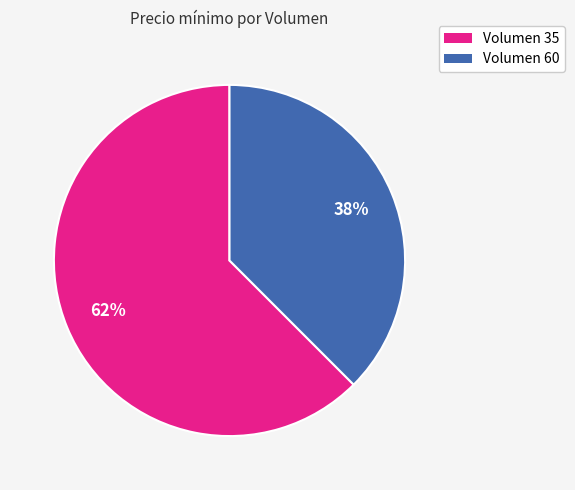

Is there a majority slice in this chart?

Yes